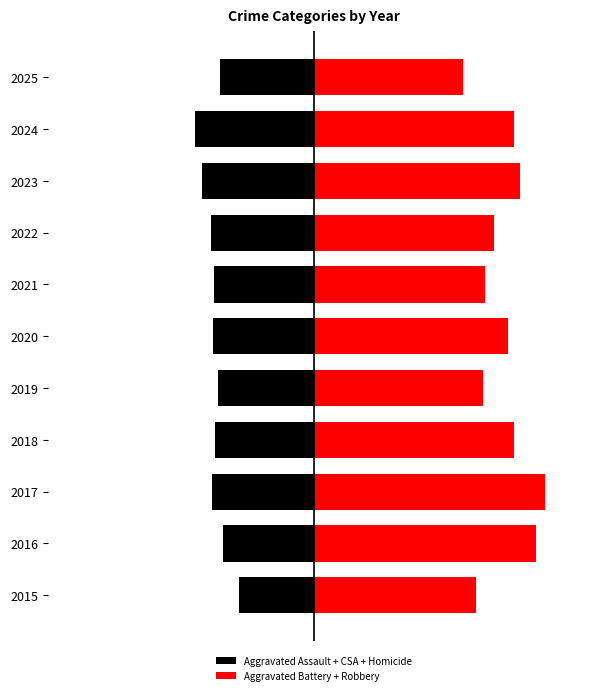

Count the number of data series in this chart.

2